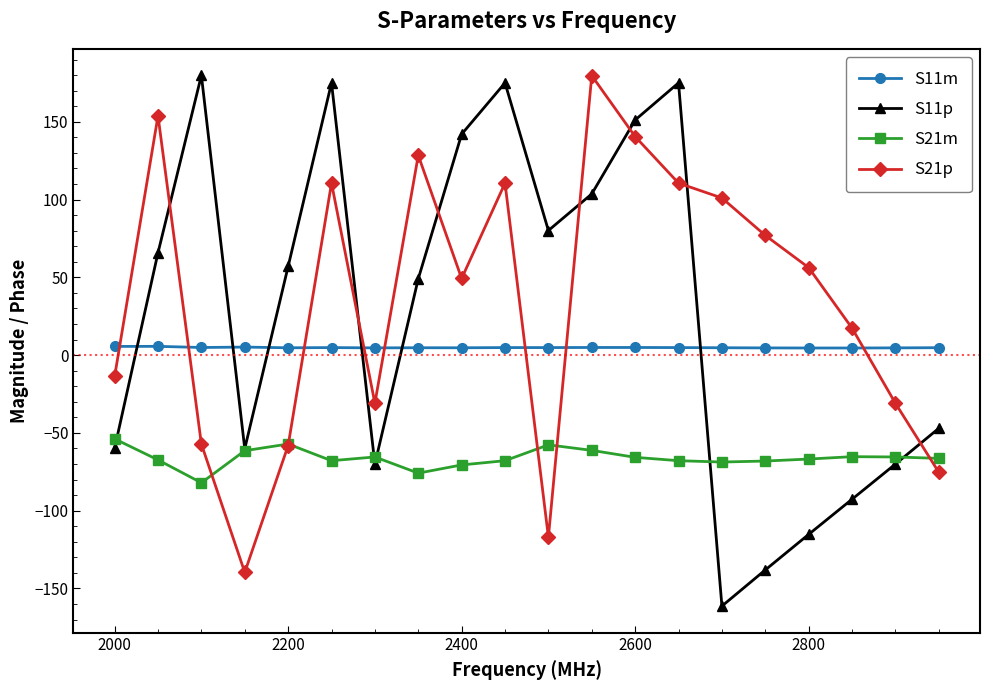

At how many categories does at least one series exceed 23?

14